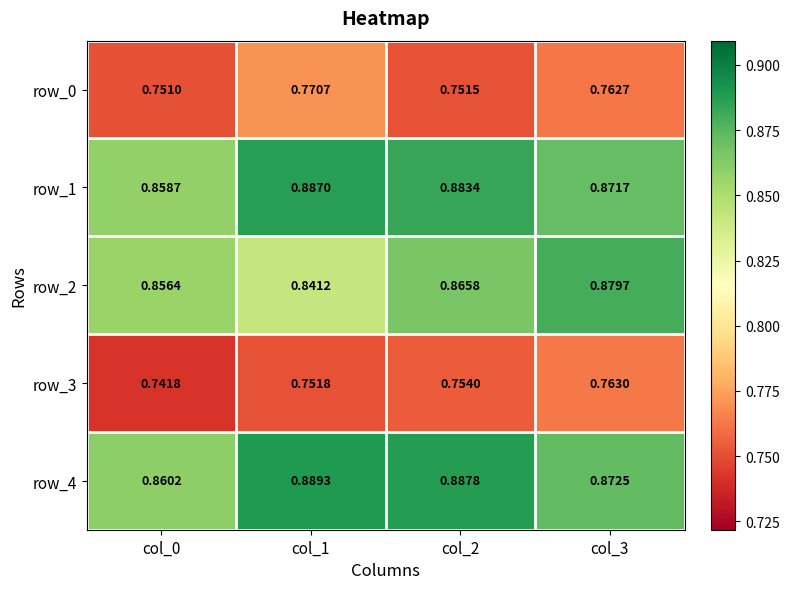

Is the value of row_3 at col_2 greater than the value of row_0 at col_3?

No